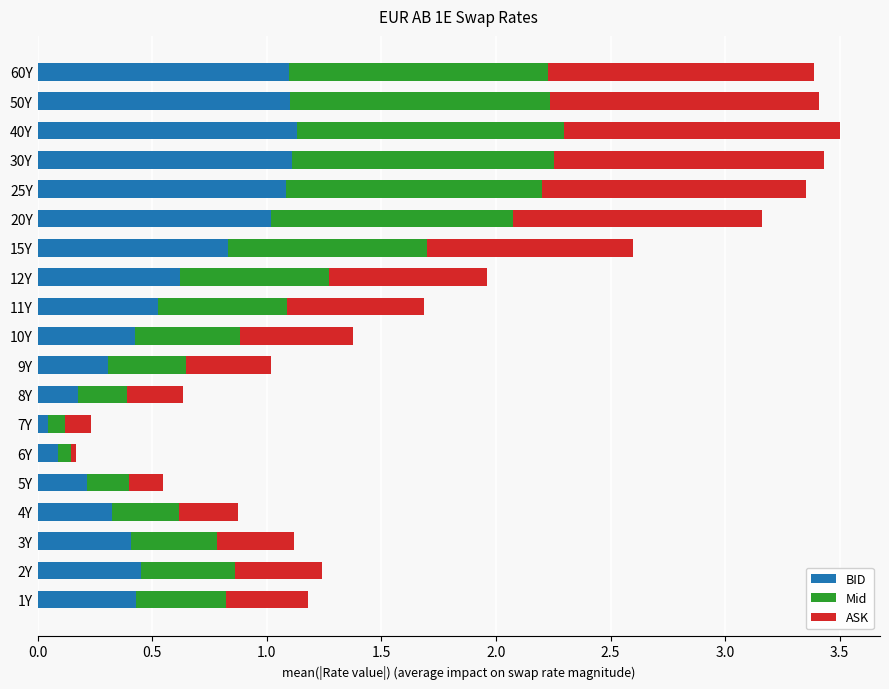

What is the total value across all series at 4Y?

0.9